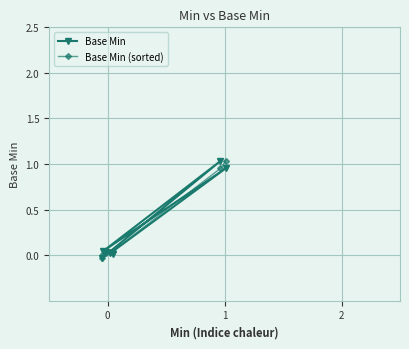

How many lines are shown in the chart?

2